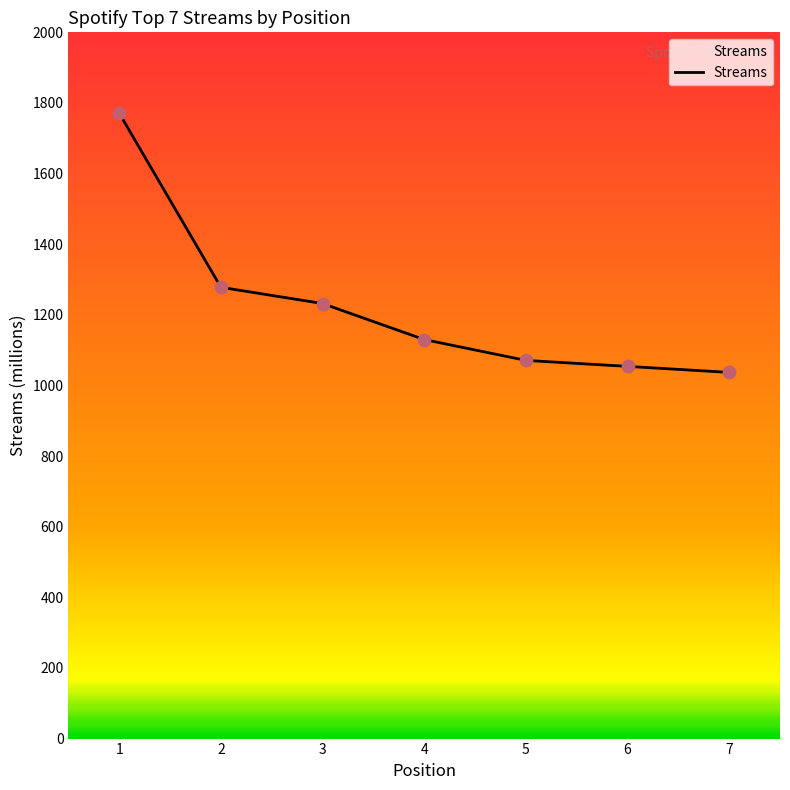

Which has a higher value, 2 or 3?

2